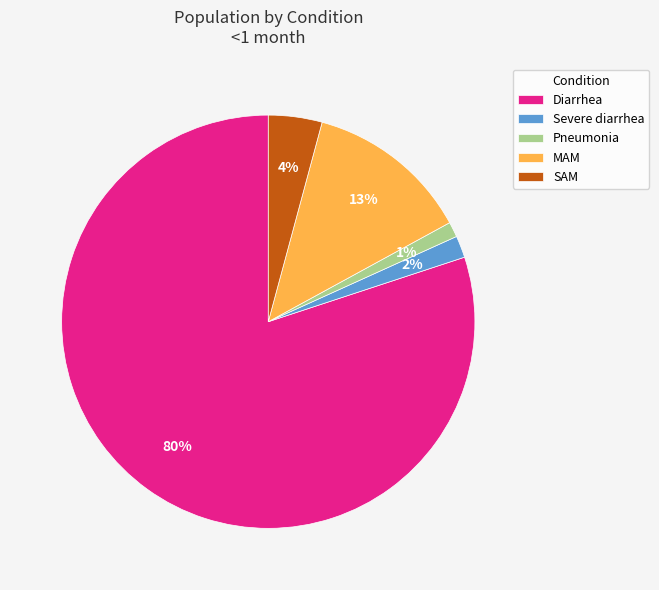

What is the largest slice in the pie chart?

Diarrhea